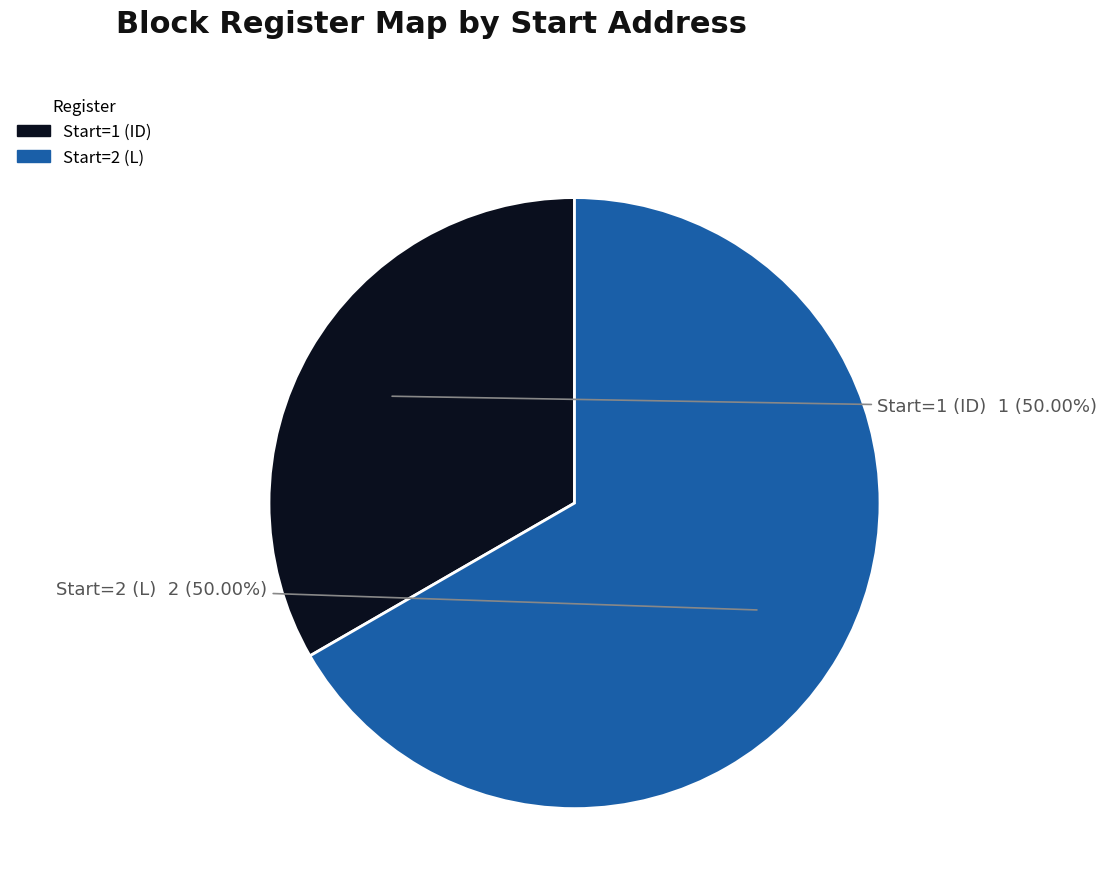

Which slice is the smallest?

Start=1 (ID)